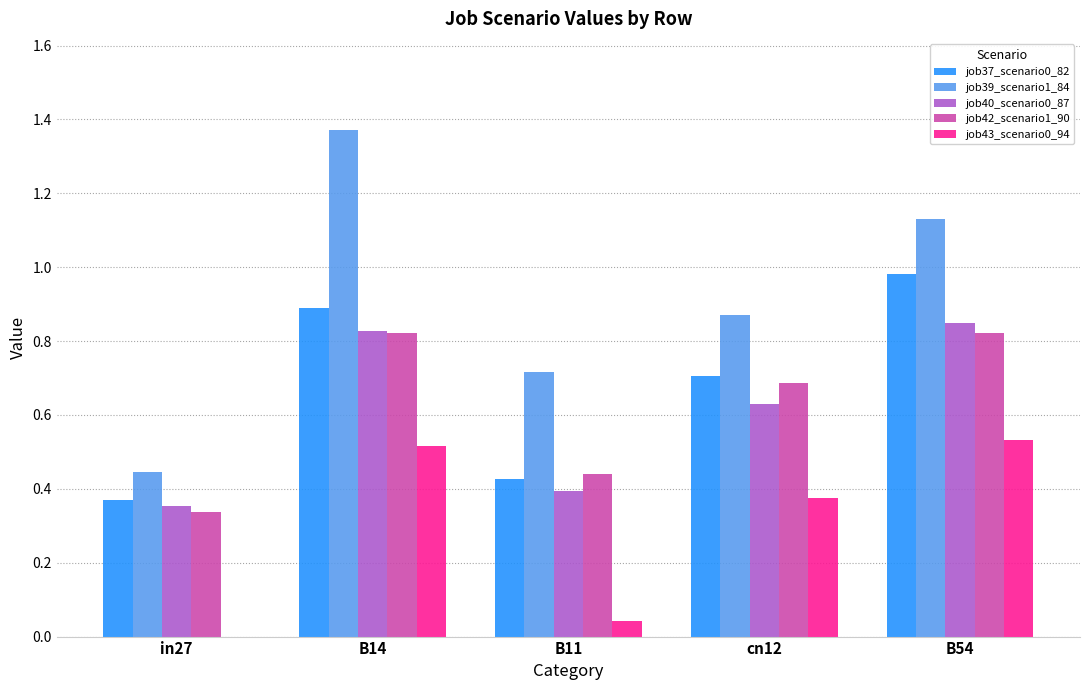

True or false: job43_scenario0_94 has a value of 0.0 at in27.

True